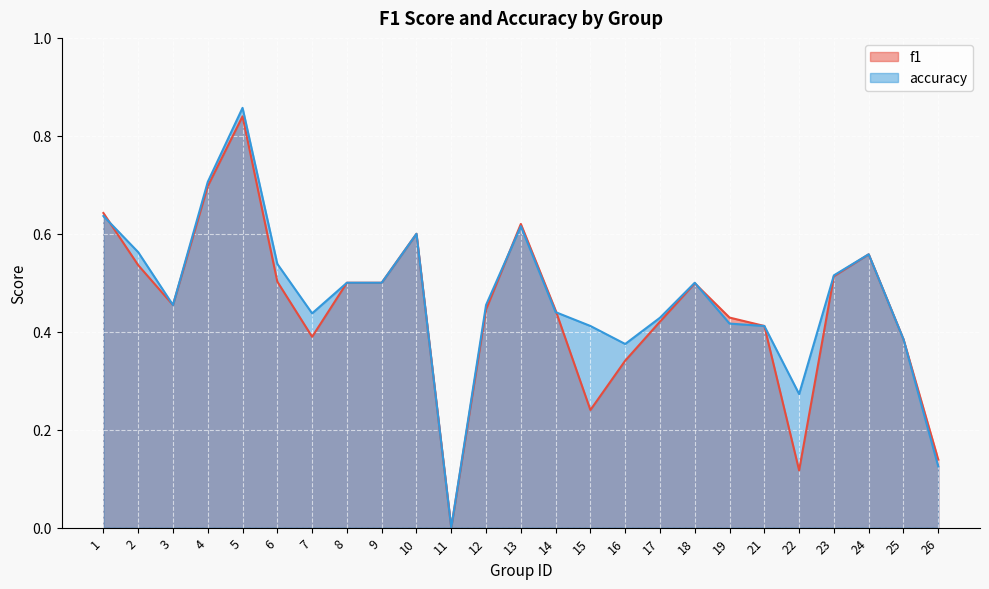

What is the sum of the f1 values at 19 and 14?

0.9